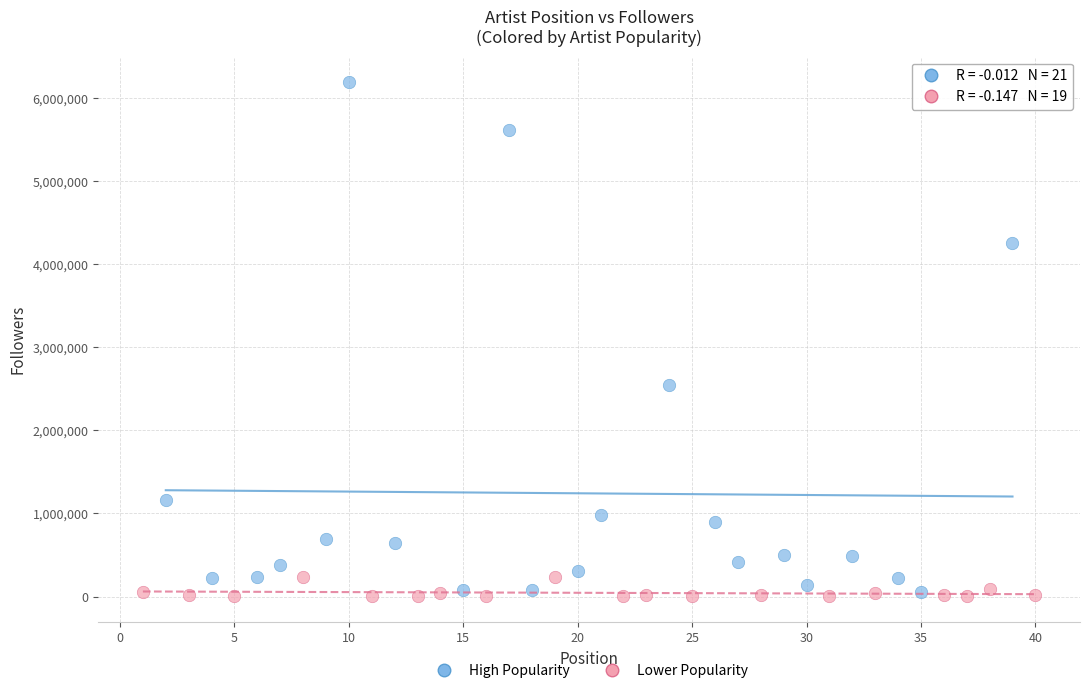

Which series has the largest Y range (max minus min)?

High Popularity